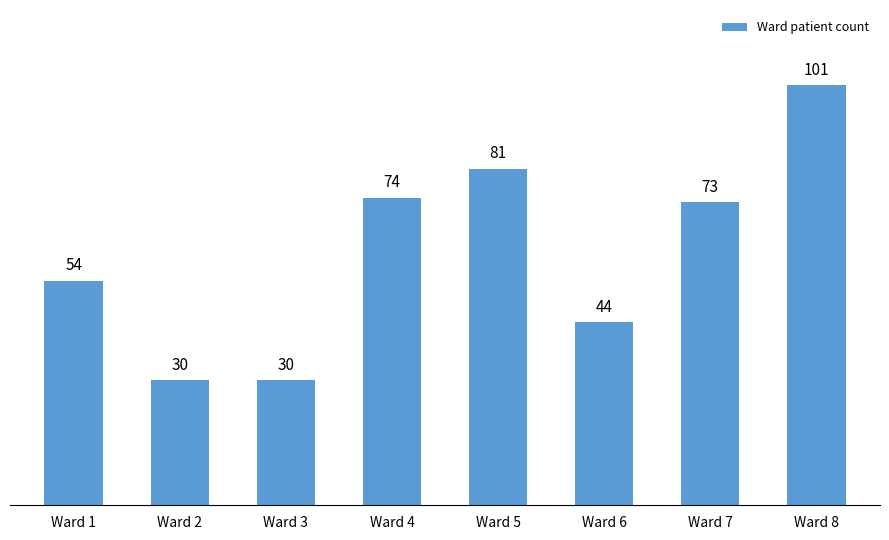

Is it true that the value at Ward 8 is 101?

True